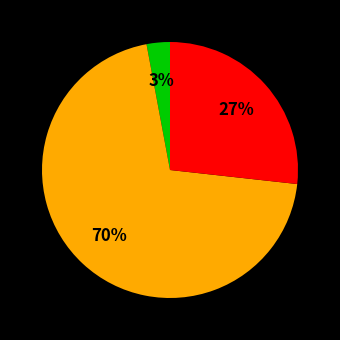

Does any single category account for the majority?

Yes